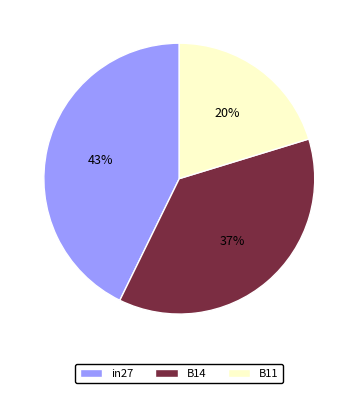

Which has a higher value, B14 or B11?

B14